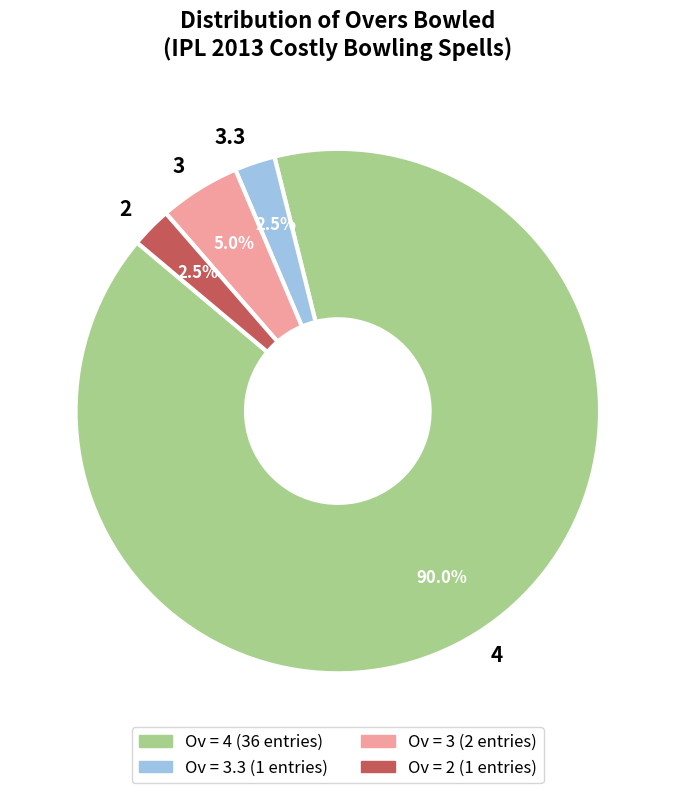

Which slice is the largest?

4